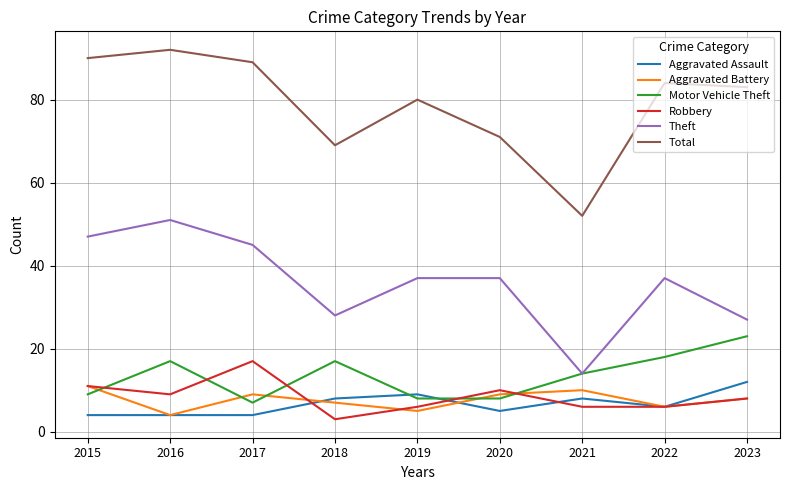

Reading left to right, extract all data points from this chart.

Aggravated Assault: 4	4	4	8	9	5	8	6	12
Aggravated Battery: 11	4	9	7	5	9	10	6	8
Motor Vehicle Theft: 9	17	7	17	8	8	14	18	23
Robbery: 11	9	17	3	6	10	6	6	8
Theft: 47	51	45	28	37	37	14	37	27
Total: 90	92	89	69	80	71	52	84	83